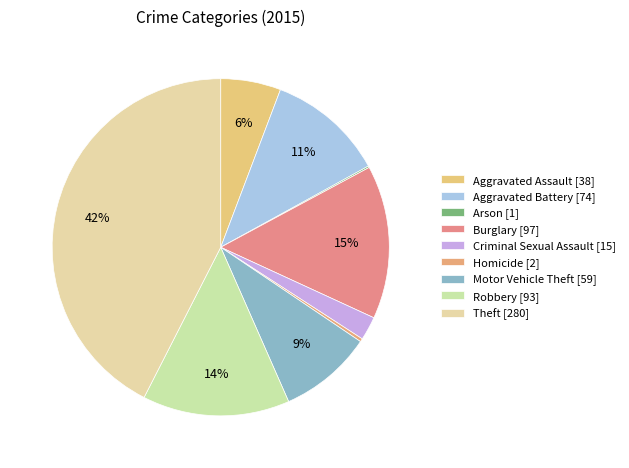

To the nearest percent, what portion does Aggravated Battery represent?

11%